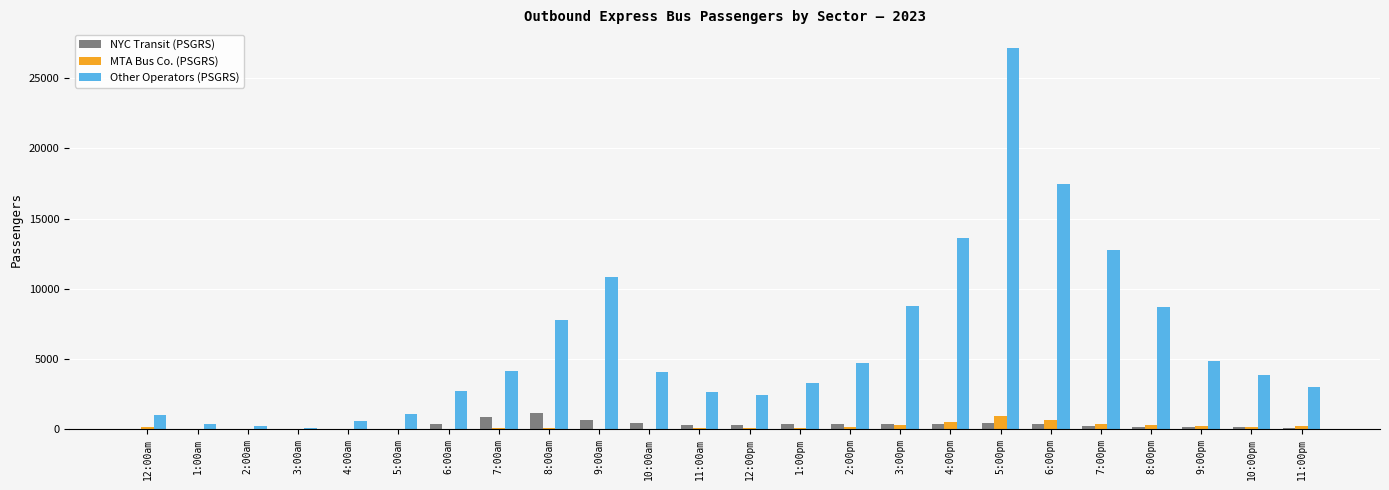

At which category is the sum across all series the highest?

5:00pm